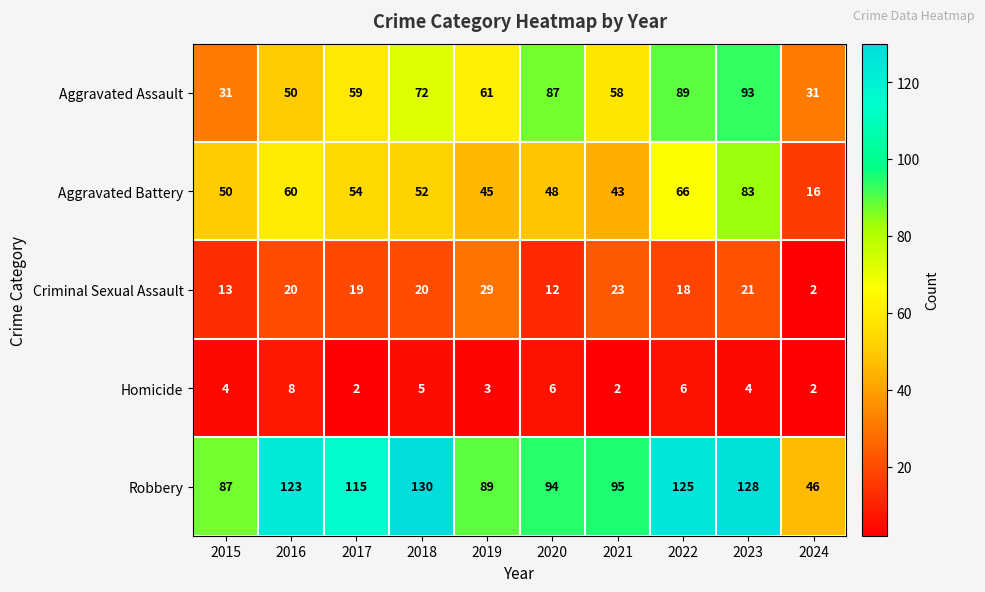

Which category has the highest value in the Aggravated Assault series?

2023